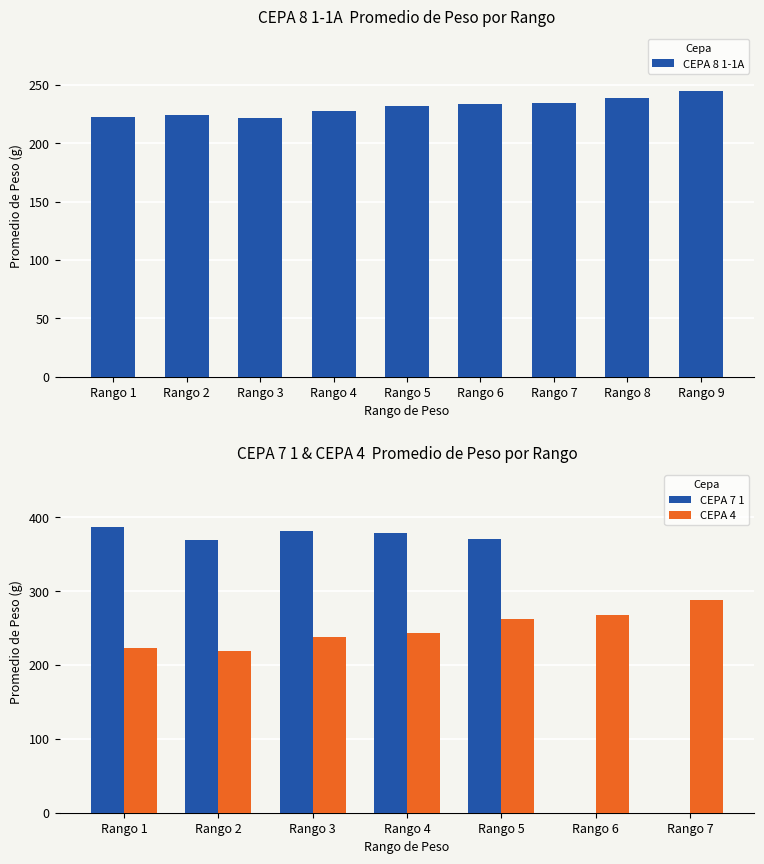

Reading left to right, extract all data points from this chart.

CEPA 8 1-1A: Rango 1=222.7	Rango 2=224.3	Rango 3=221.2	Rango 4=227.5	Rango 5=232.1	Rango 6=233.8	Rango 7=234.7	Rango 8=238.7	Rango 9=244.9
CEPA 7 1: Rango 1=387.0	Rango 2=369.4	Rango 3=381.5	Rango 4=378.1	Rango 5=370.2	Rango 6=0.0	Rango 7=0.0	Rango 8=0.0	Rango 9=0.0
CEPA 4: Rango 1=222.4	Rango 2=218.4	Rango 3=237.3	Rango 4=243.4	Rango 5=262.0	Rango 6=267.4	Rango 7=287.4	Rango 8=0.0	Rango 9=0.0